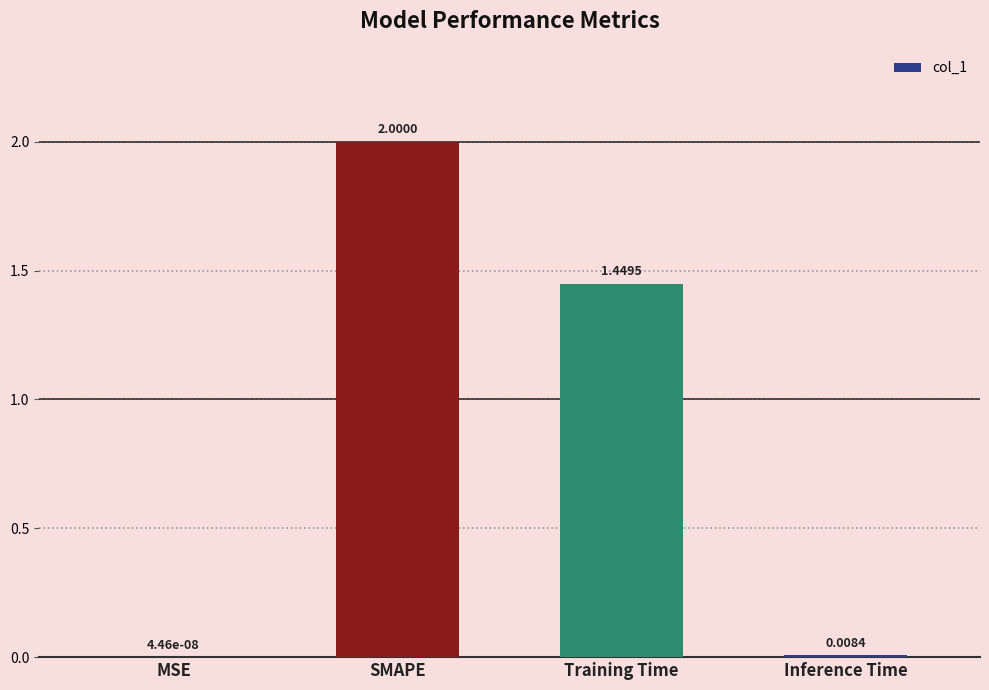

Where does the data first go above 1?

SMAPE